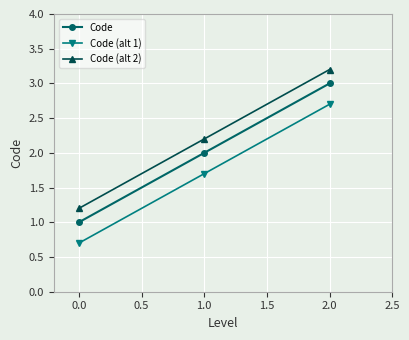

Which category has the lowest value in the Code (alt 1) series?

0.0